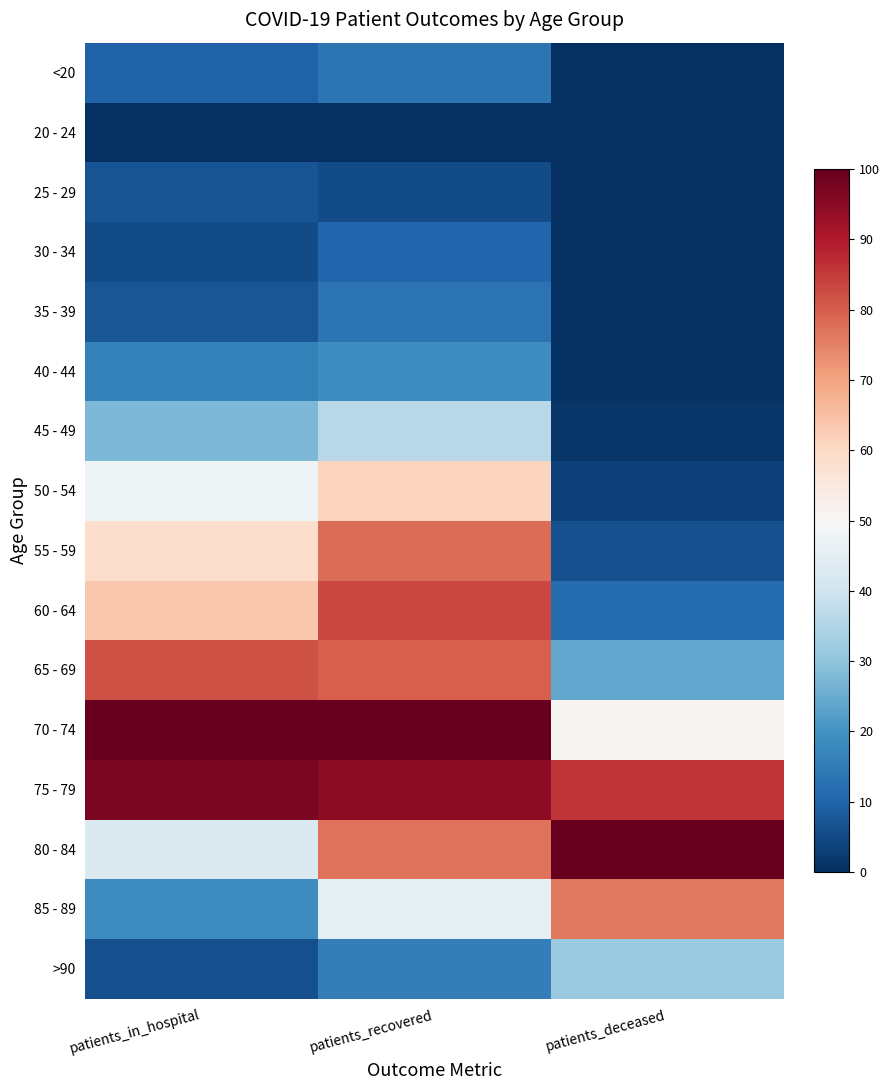

Count the number of categories in the chart.

3